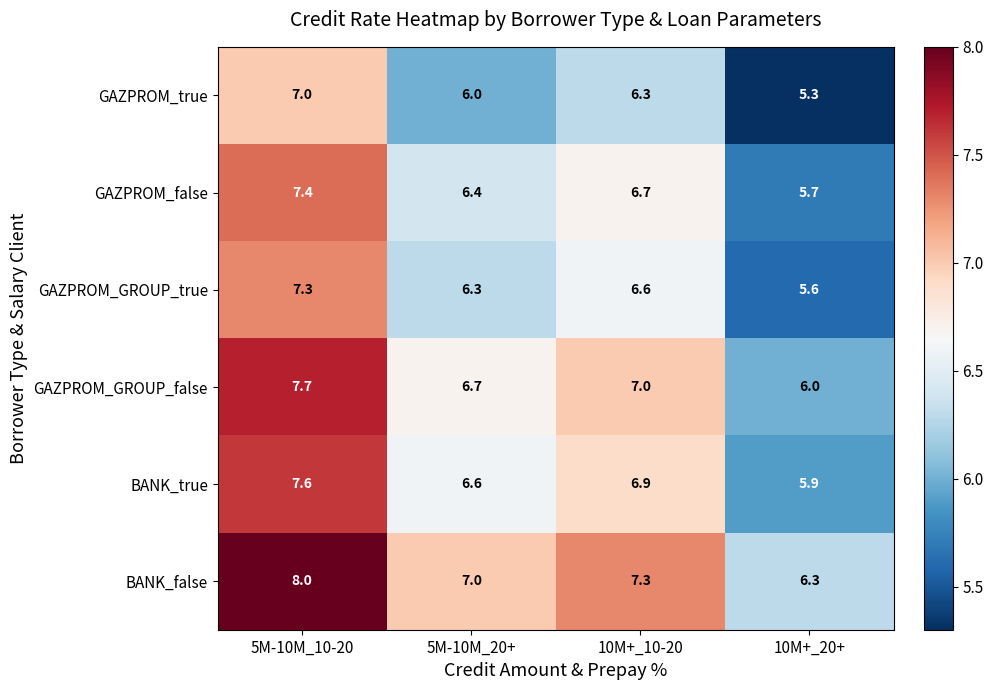

Which series has the largest total across all categories?

BANK_false